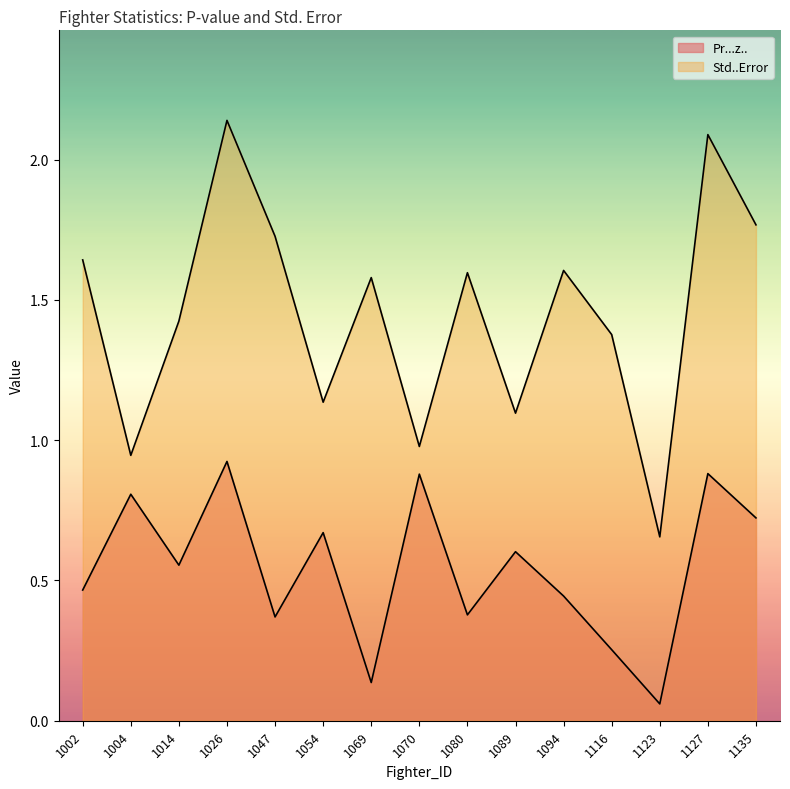

True or false: Pr...z.. and Std..Error cross at least once.

False